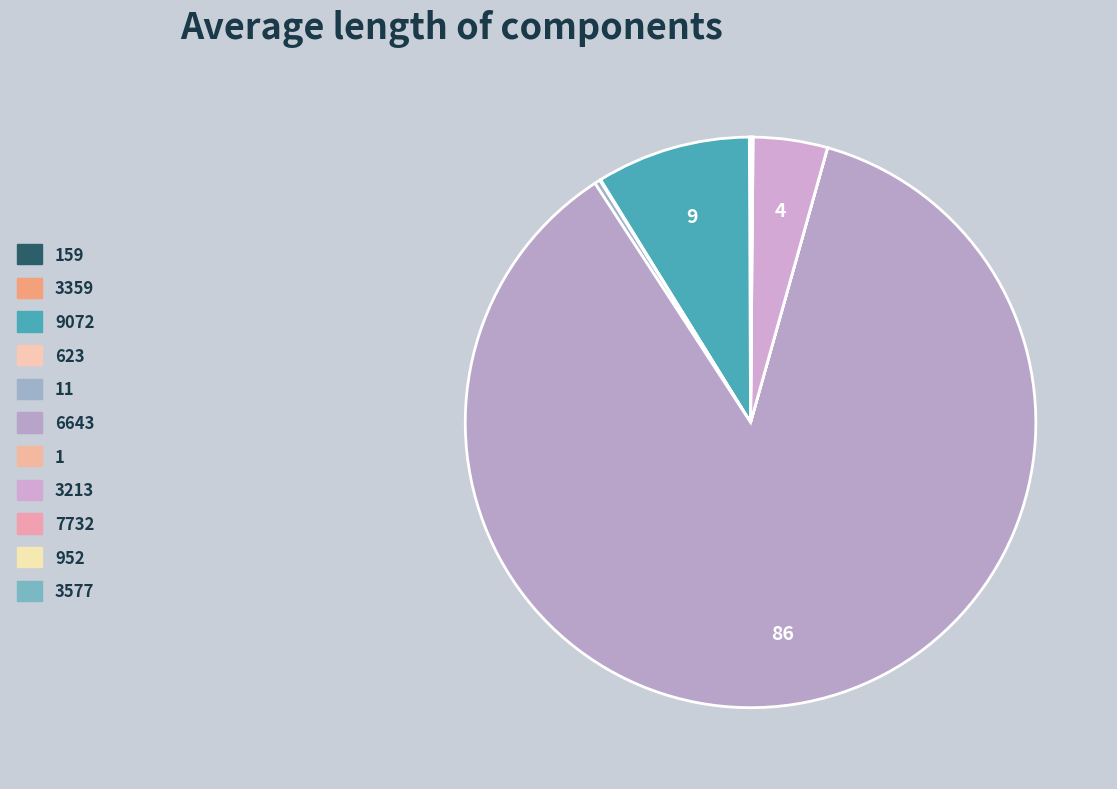

How many slices are in this pie chart?

11